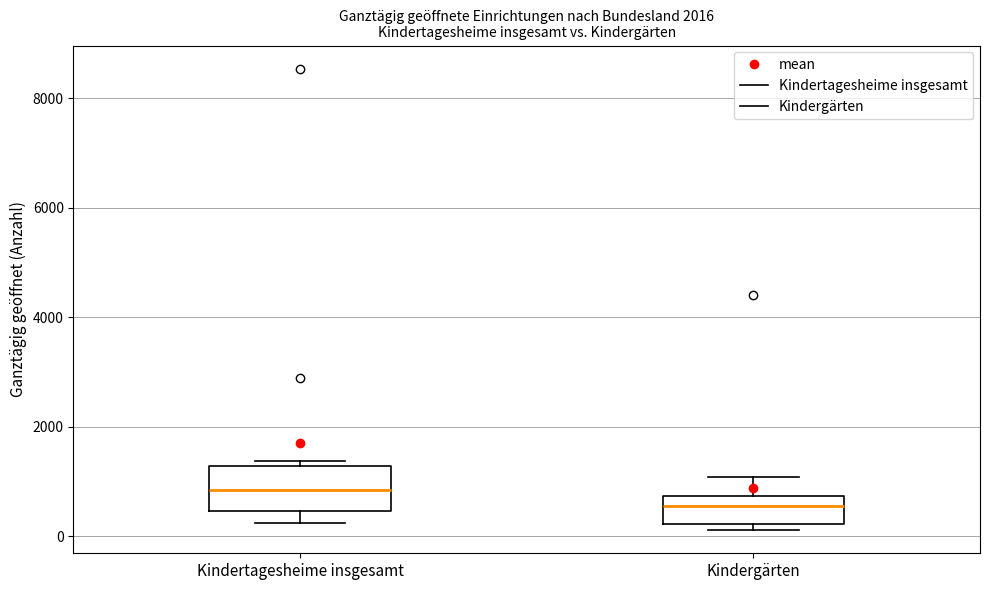

Reading left to right, transcribe this box plot: for each box, give where its median line is, the range the box spans, and where its two whiskers end, as read against the y-axis. The values are not printed on the chart, so give them approximately, as read against the axis.

Kindertagesheime insgesamt: median 800, box 400 to 1200, whiskers 200 to 1400
Kindergärten: median 600, box 200 to 800, whiskers 200 (just below the box's lower edge) to 1000